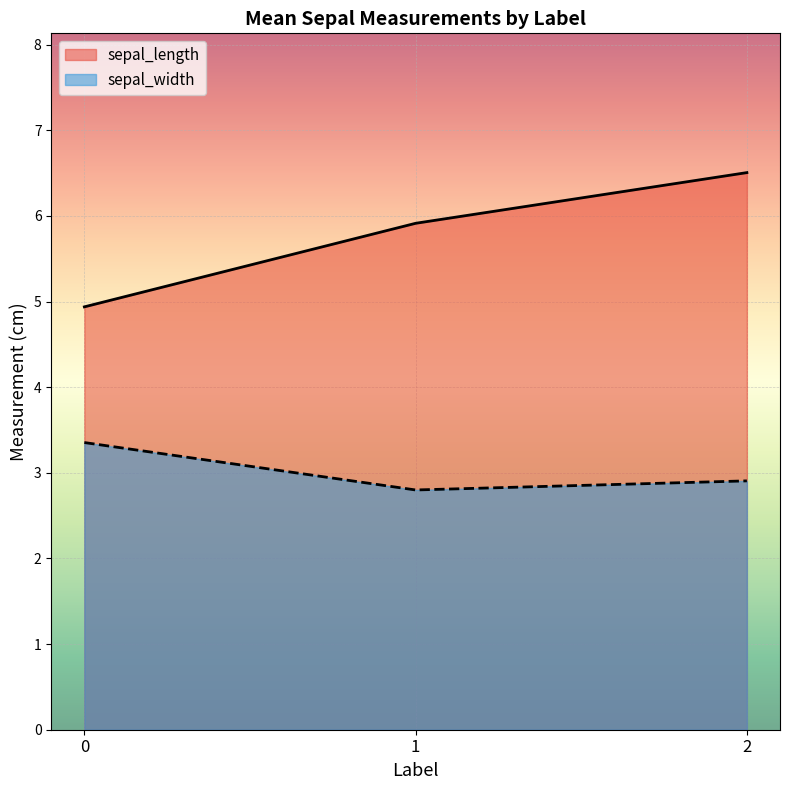

What is the value of the 3rd point from the left?

6.5